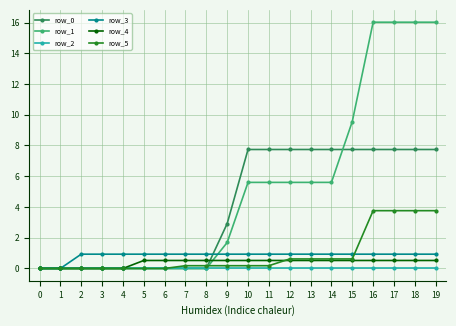

What is the maximum value for row_0?

7.7